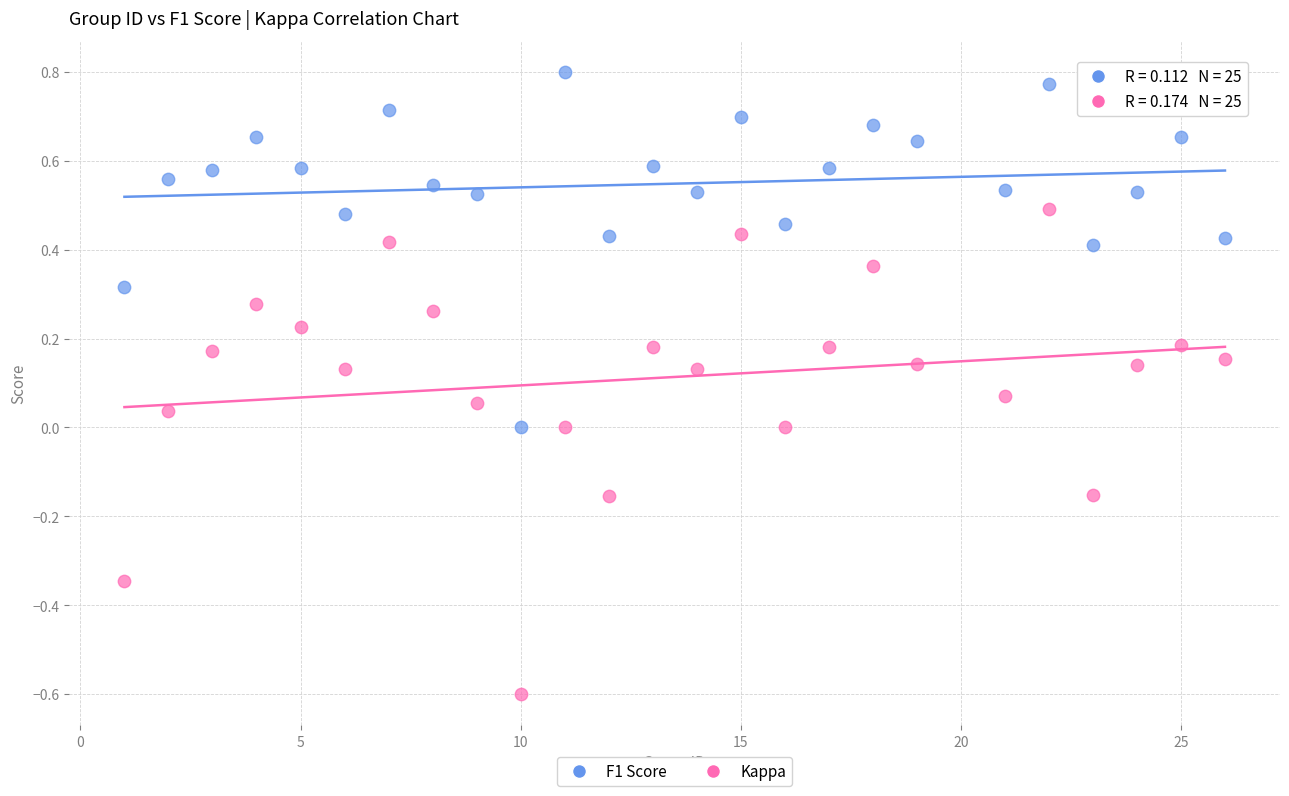

Across all data points, what is the range of Y values (max minus min)?

1.4